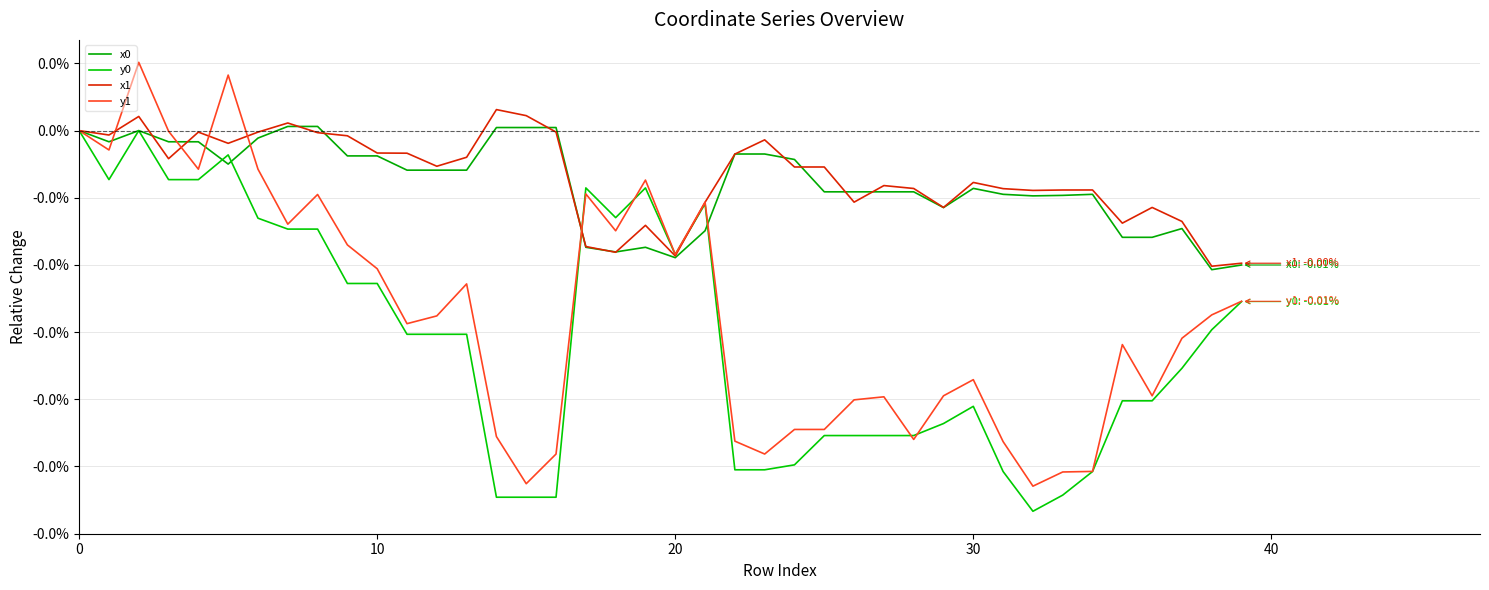

Does the chart have visible grid lines?

Yes